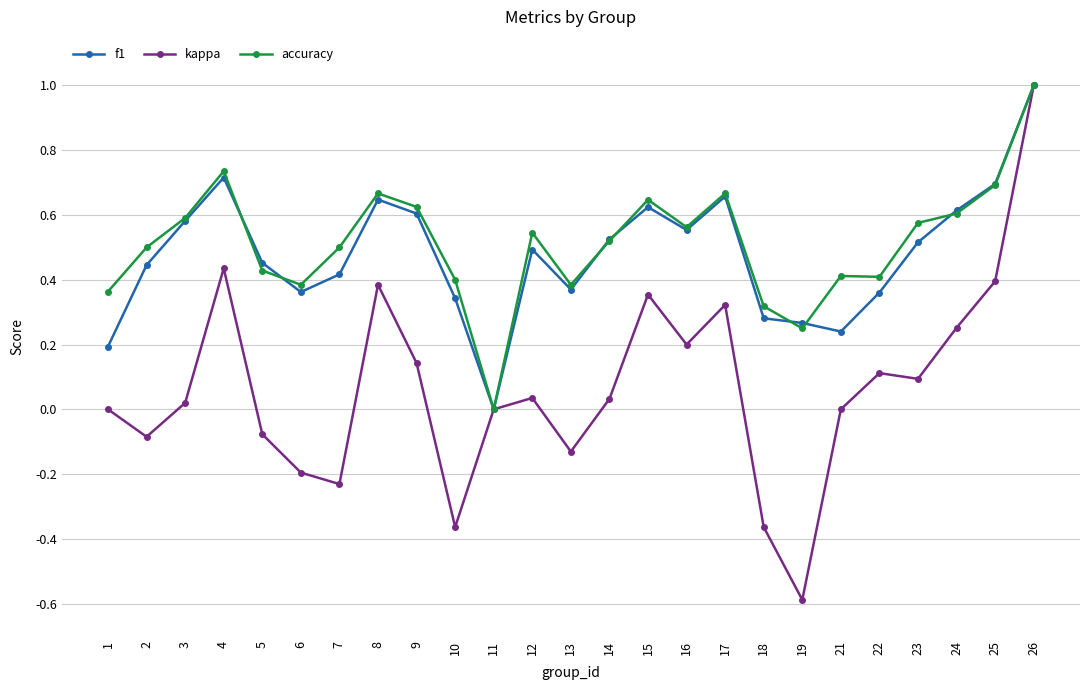

How many categories are shown in the chart?

25